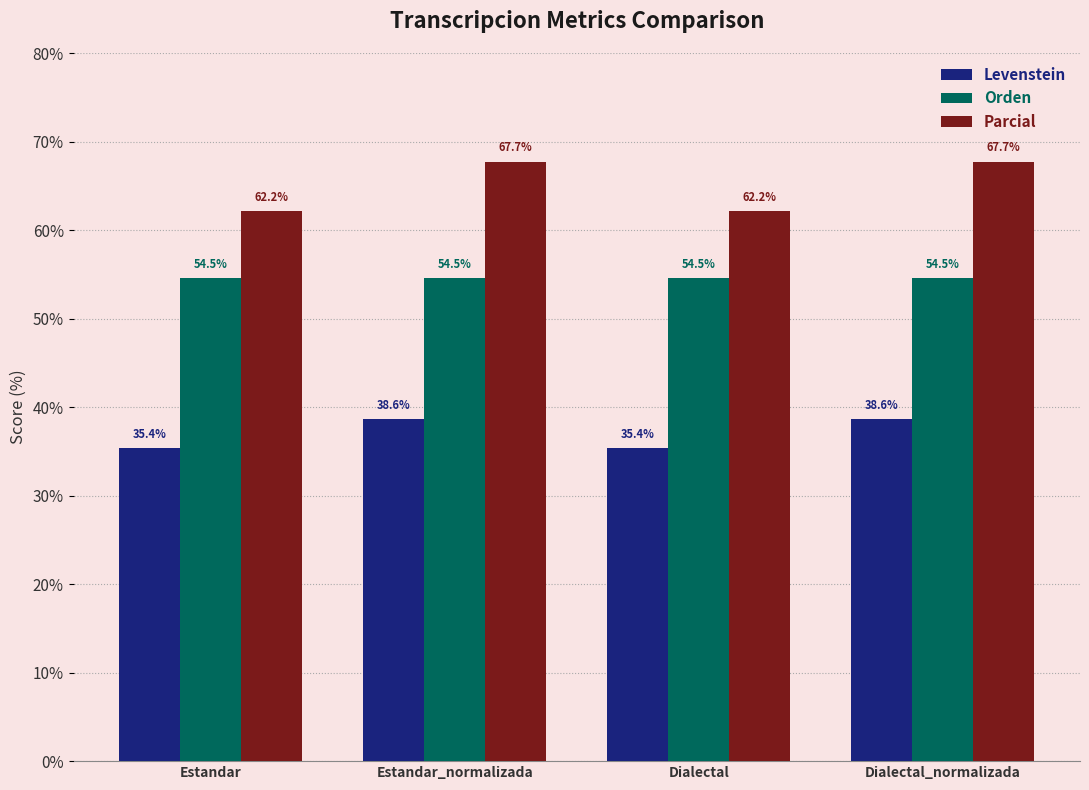

The value of Levenstein at Dialectal is 35.4. True or false?

True